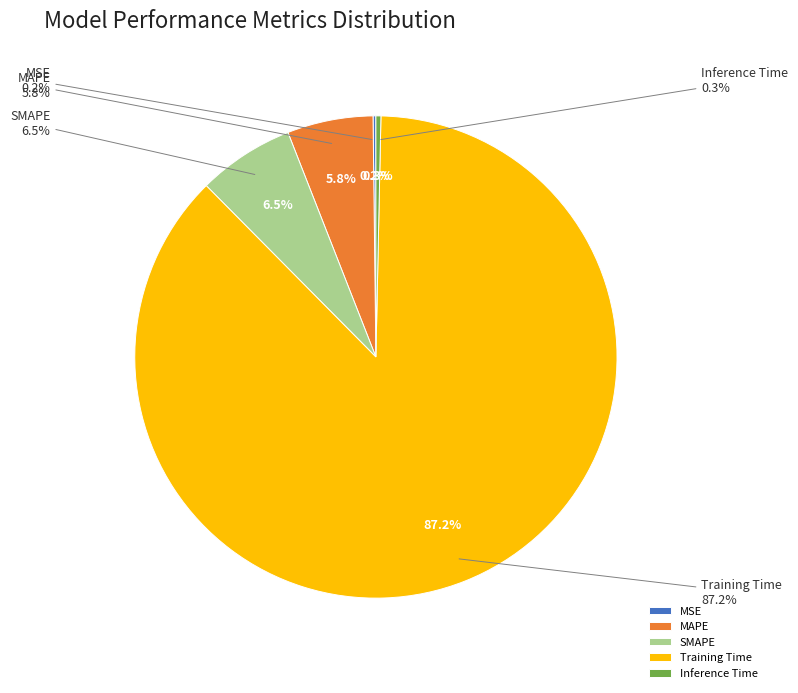

How many segments does this pie chart have?

5